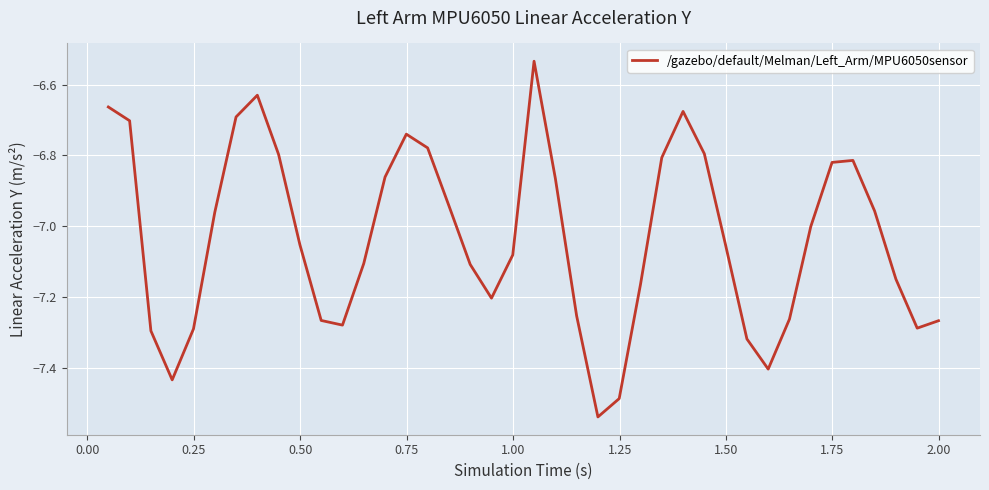

How many lines are shown in the chart?

1